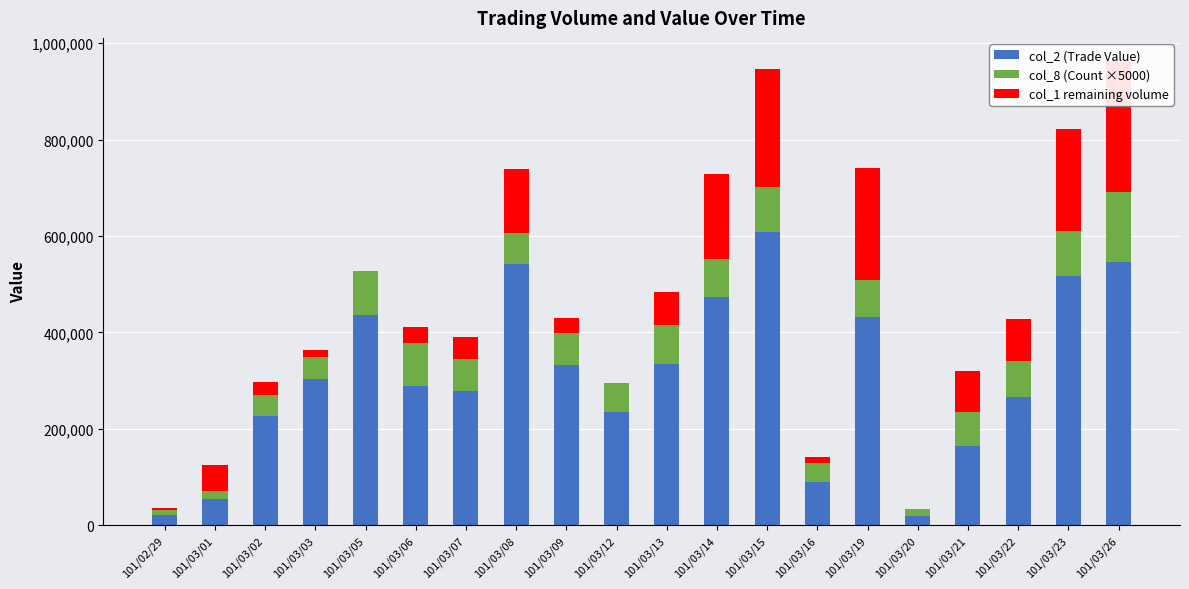

What is the label of the 17th bar from the right?

101/03/03